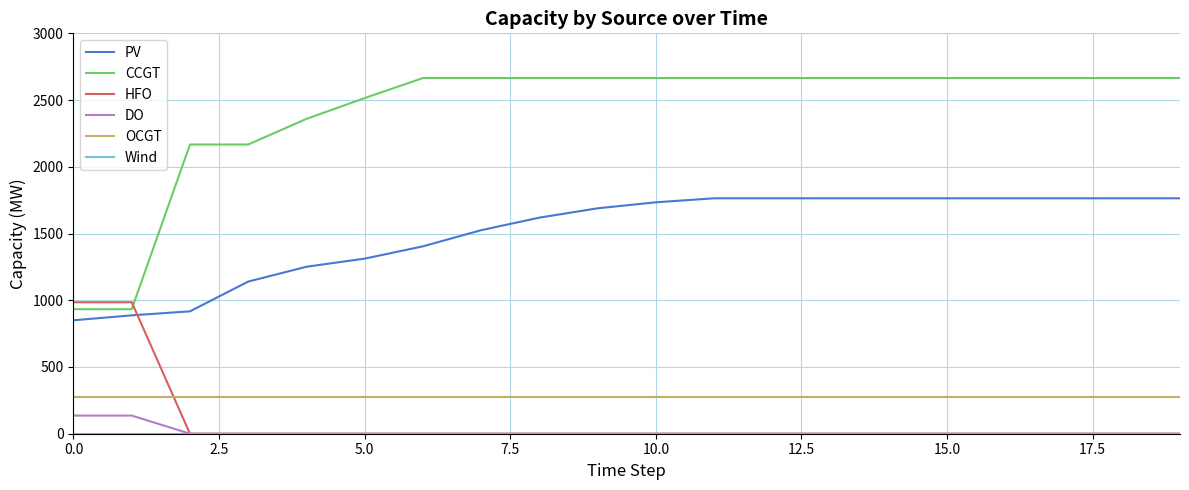

Which series has the largest range (max minus min)?

CCGT